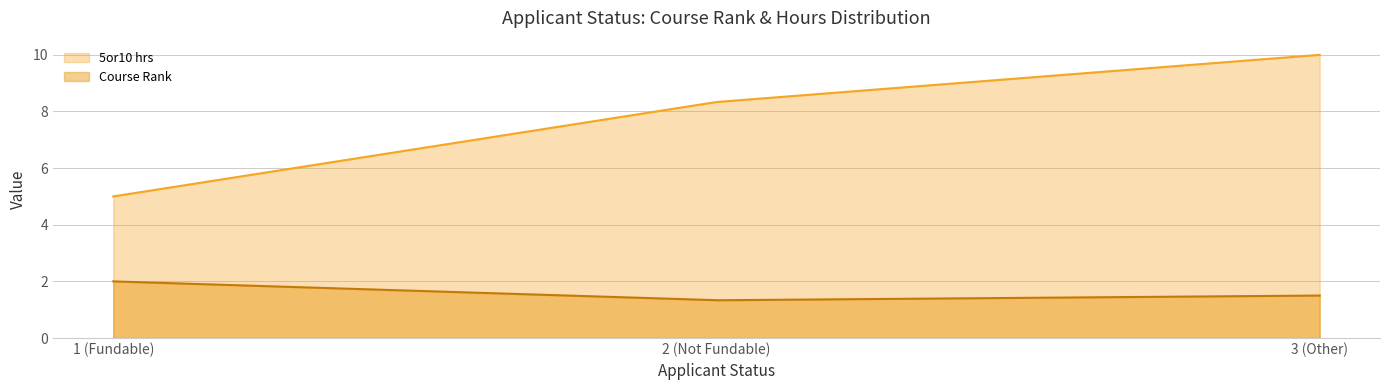

Which series has the largest total across all categories?

5or10 hrs